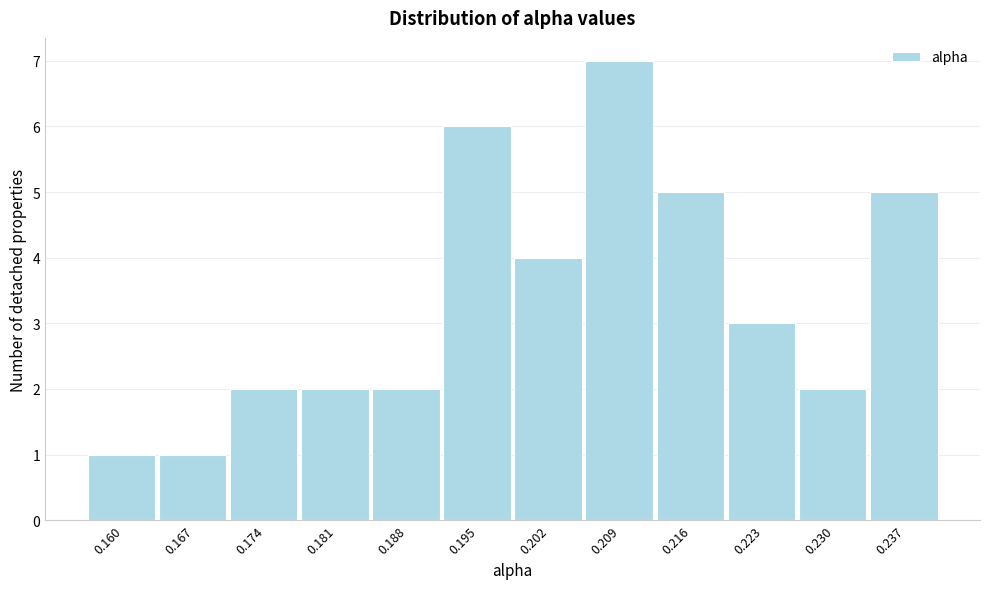

Reading left to right, extract all data points from this chart.

1	1	2	2	2	6	4	7	5	3	2	5